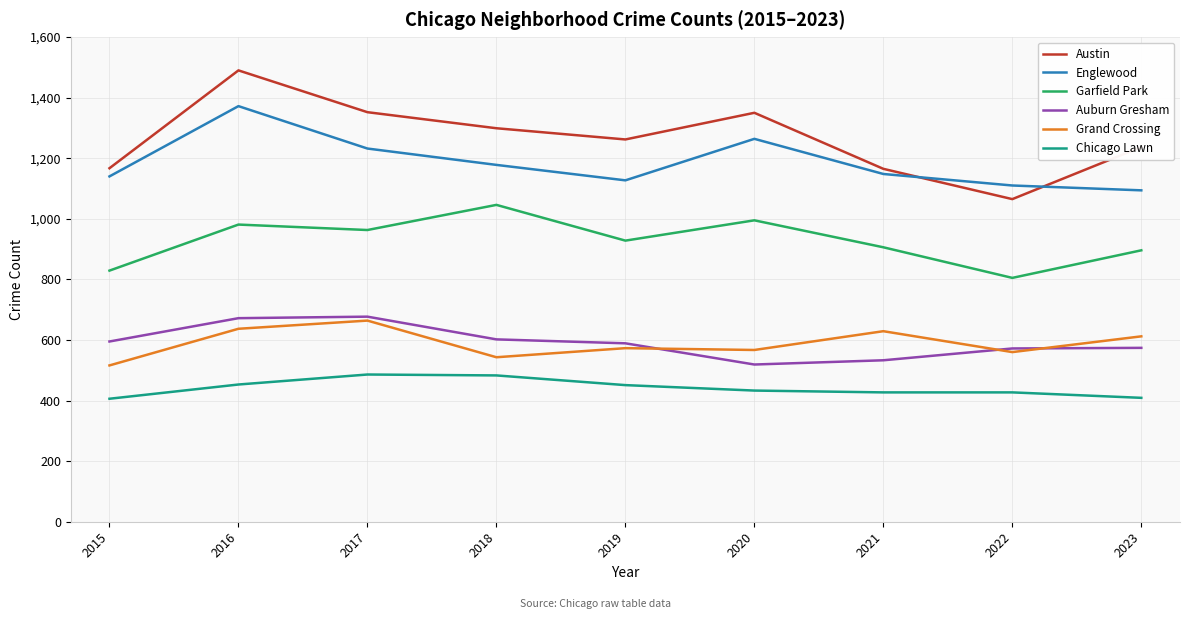

What is the total value across all series at 2020?

5128